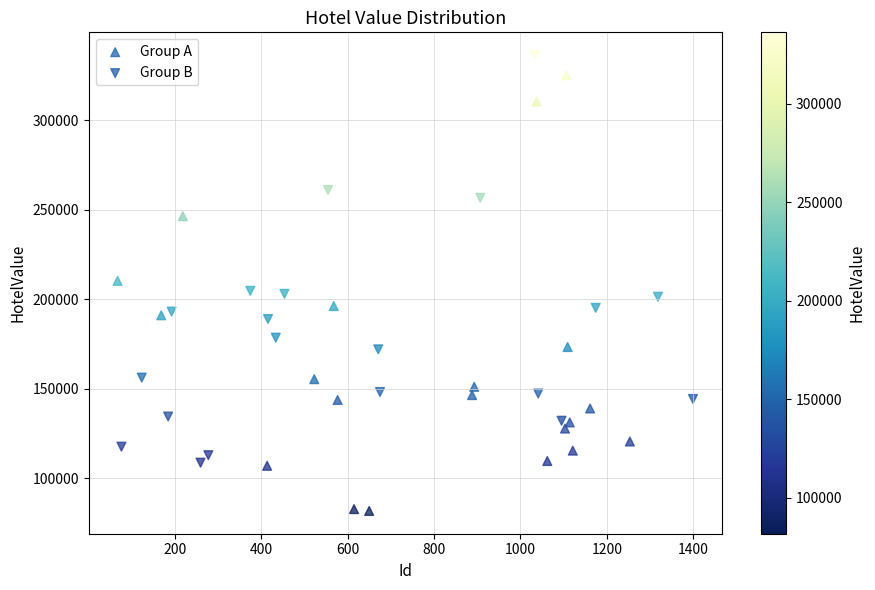

Which series reaches the minimum Y coordinate?

Group A